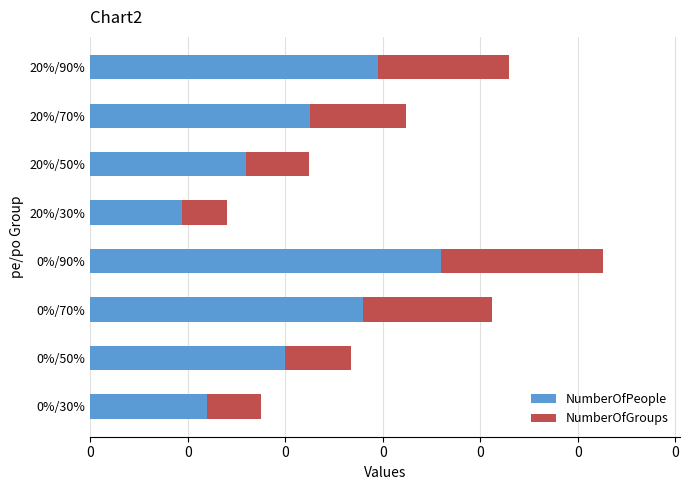

What are all the series names shown in the legend?

NumberOfPeople, NumberOfGroups